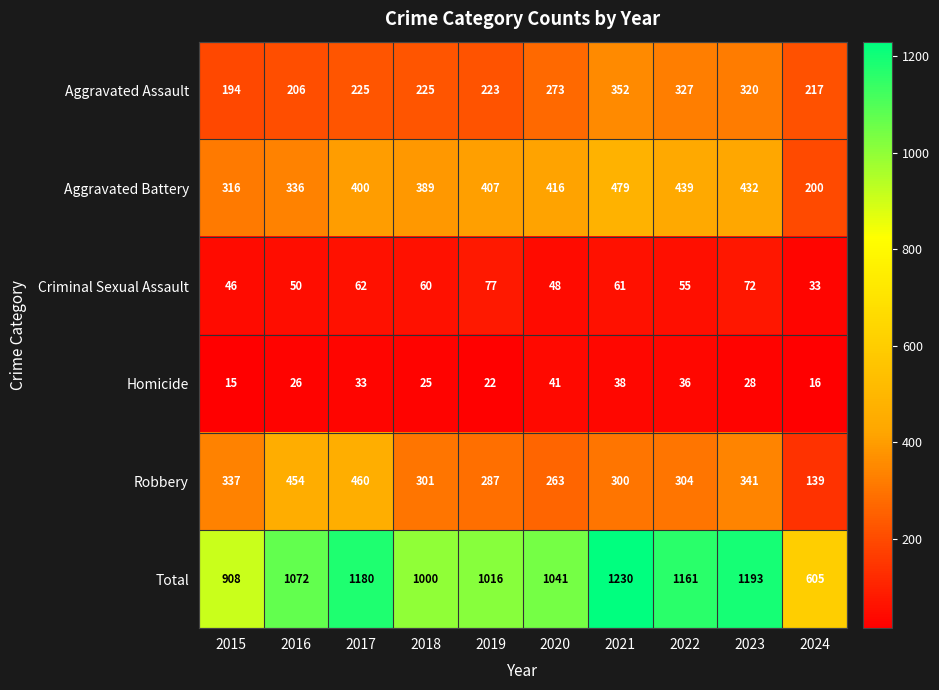

Is it true that Total equals 908 at 2015?

True